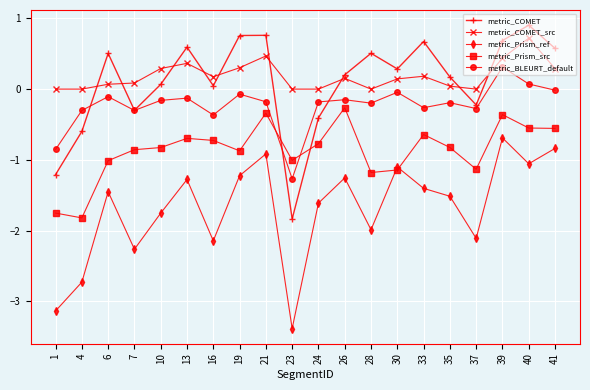

What is the value of the metric_Prism_ref point at the 2nd from the left?

-2.7